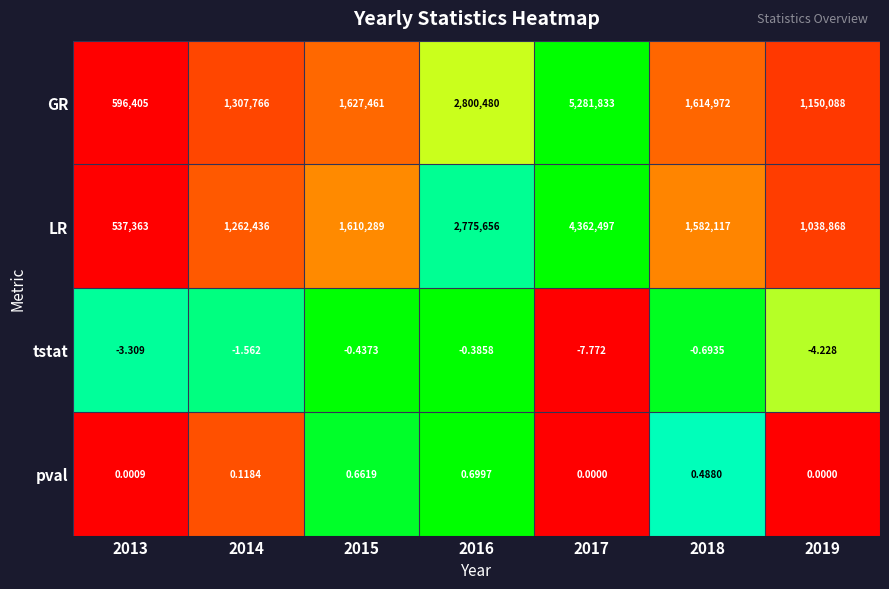

What is the greatest value displayed?

5281833.0